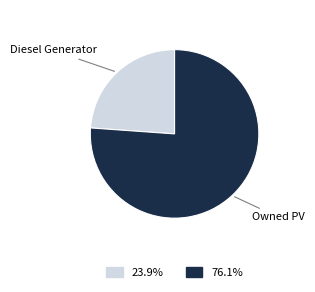

Is there any slice that represents more than half of the pie?

Yes